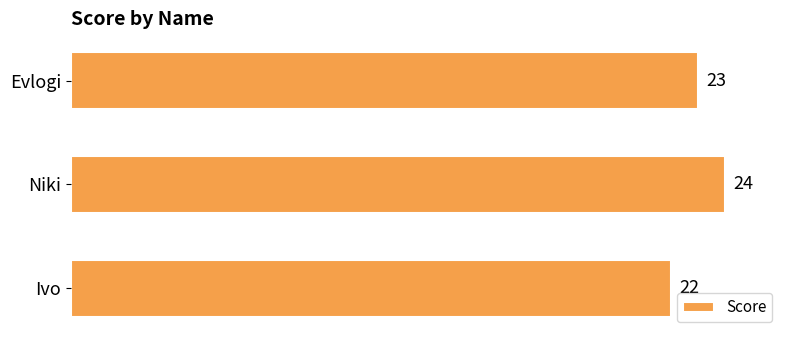

How many values are between 22 and 24?

3